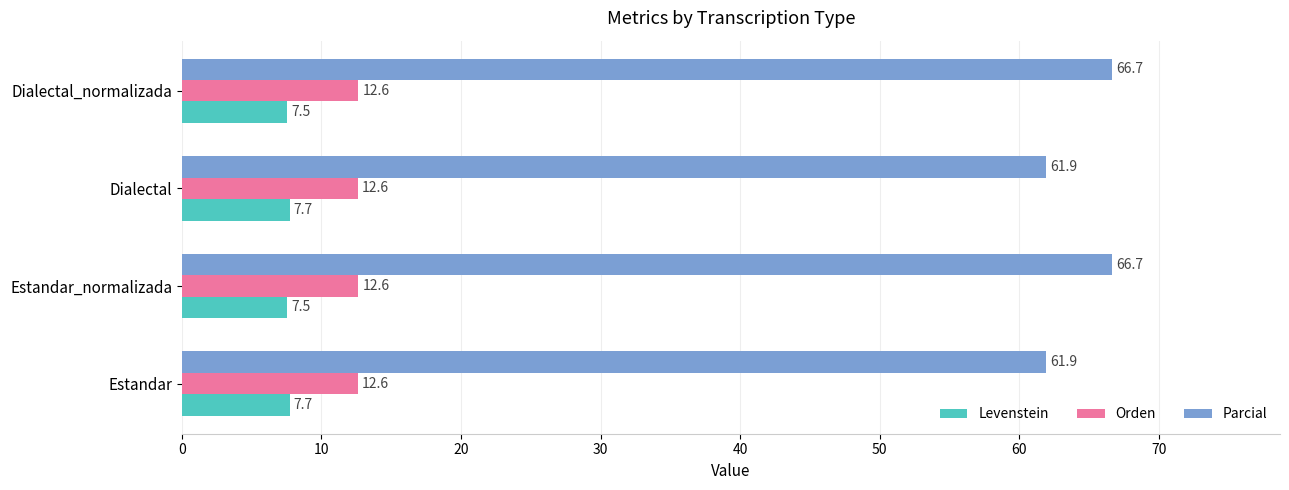

Which series has the largest total across all categories?

Parcial